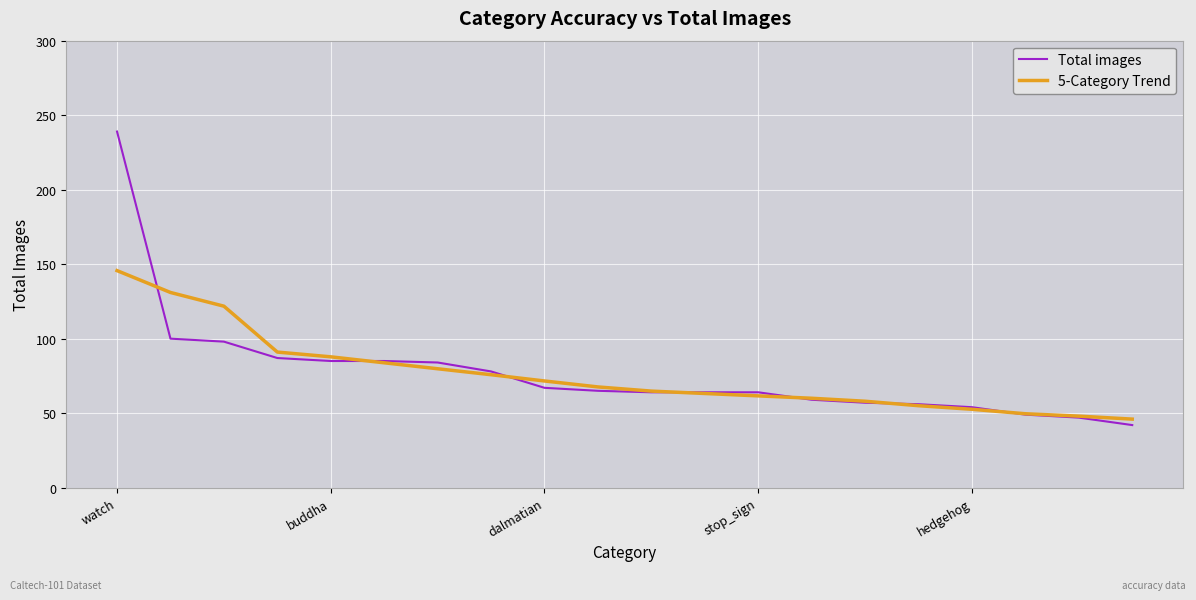

Does the chart have visible grid lines?

Yes